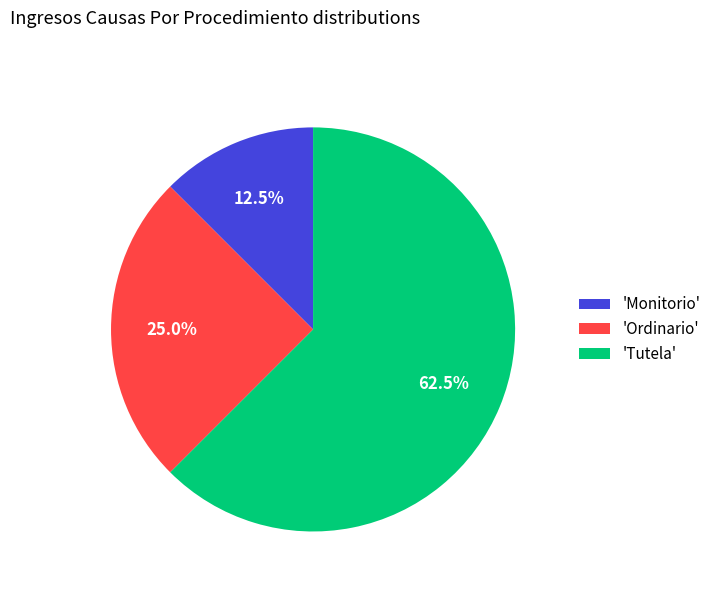

To the nearest percent, what is the difference between the largest and smallest slice percentages?

50%